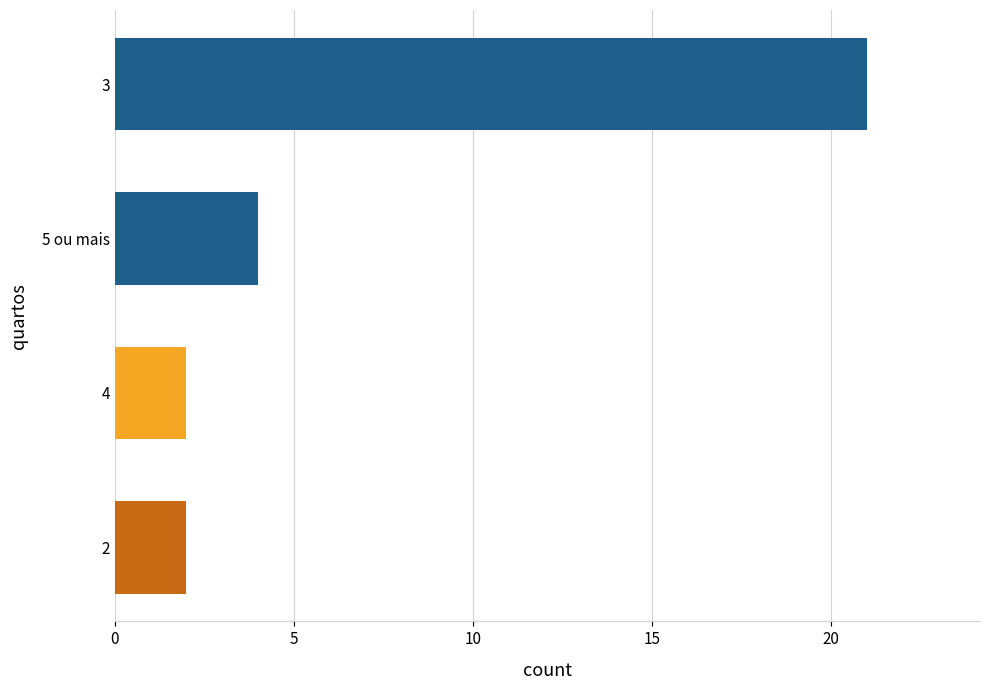

What is the change in value from 4 to 5 ou mais?

+2